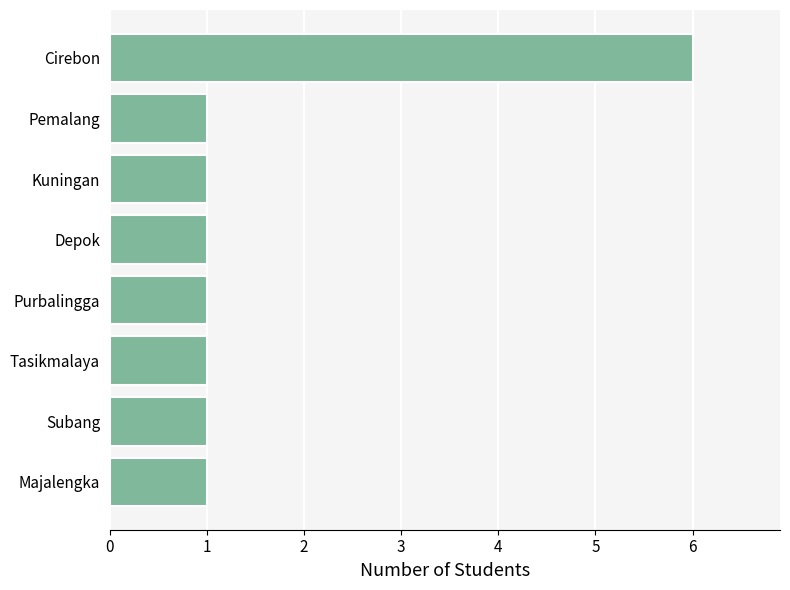

The chart shows a value of 1 at Majalengka. True or false?

True